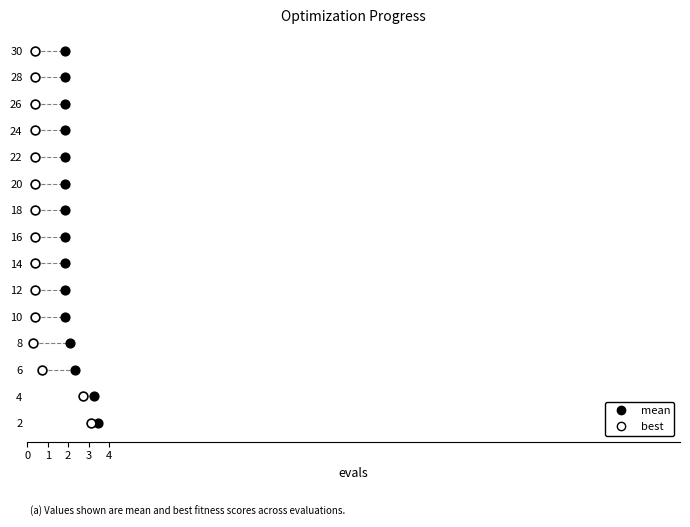

What are all the series names shown in the legend?

mean, best